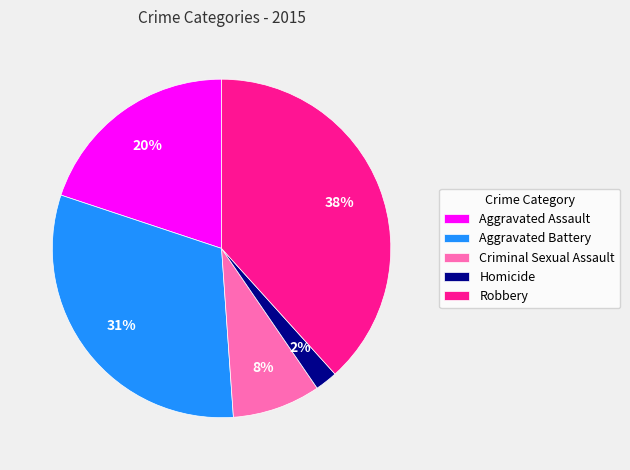

To the nearest percent, what is the difference between the Homicide and Robbery slice percentages?

36%